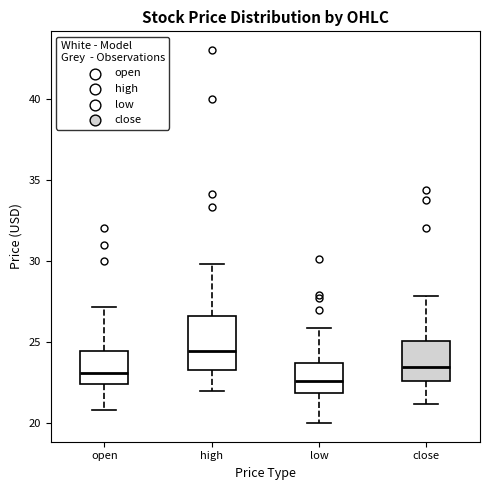

Which box has the highest median line?

high